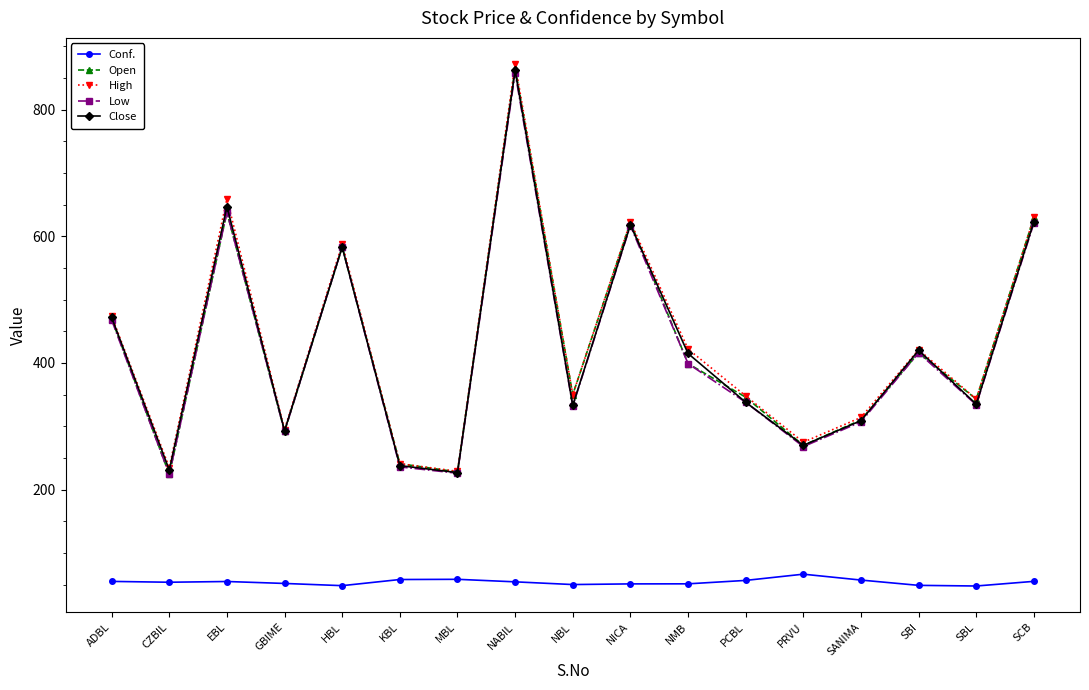

True or false: Close and Conf. intersect in this chart.

False